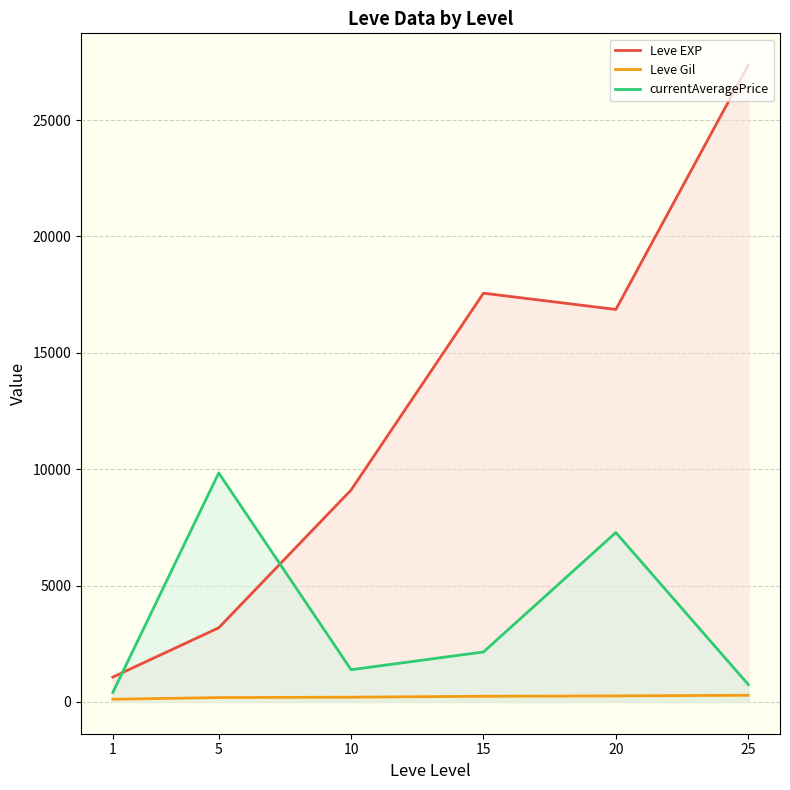

True or false: Leve Gil has more than 1 points higher than both neighbors.

False